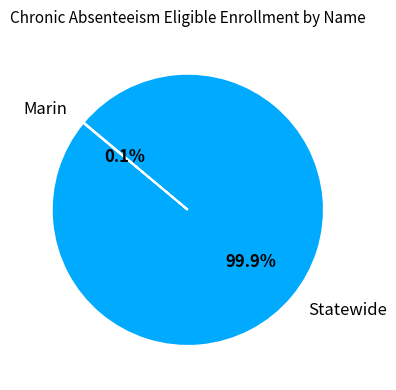

Which slice is the largest?

Statewide